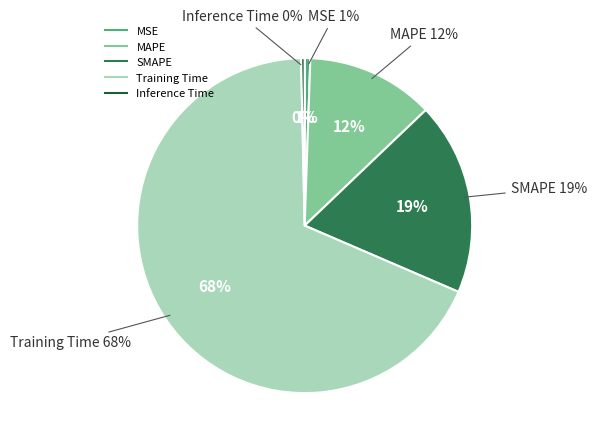

How many slices are in this pie chart?

5